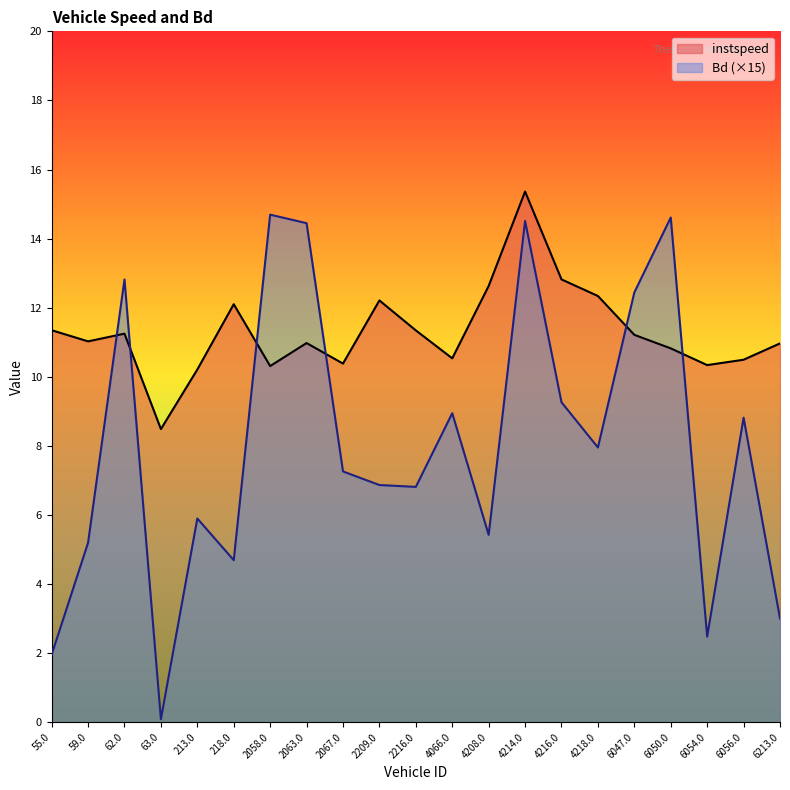

At which label is Bd closest to 7?

2209.0